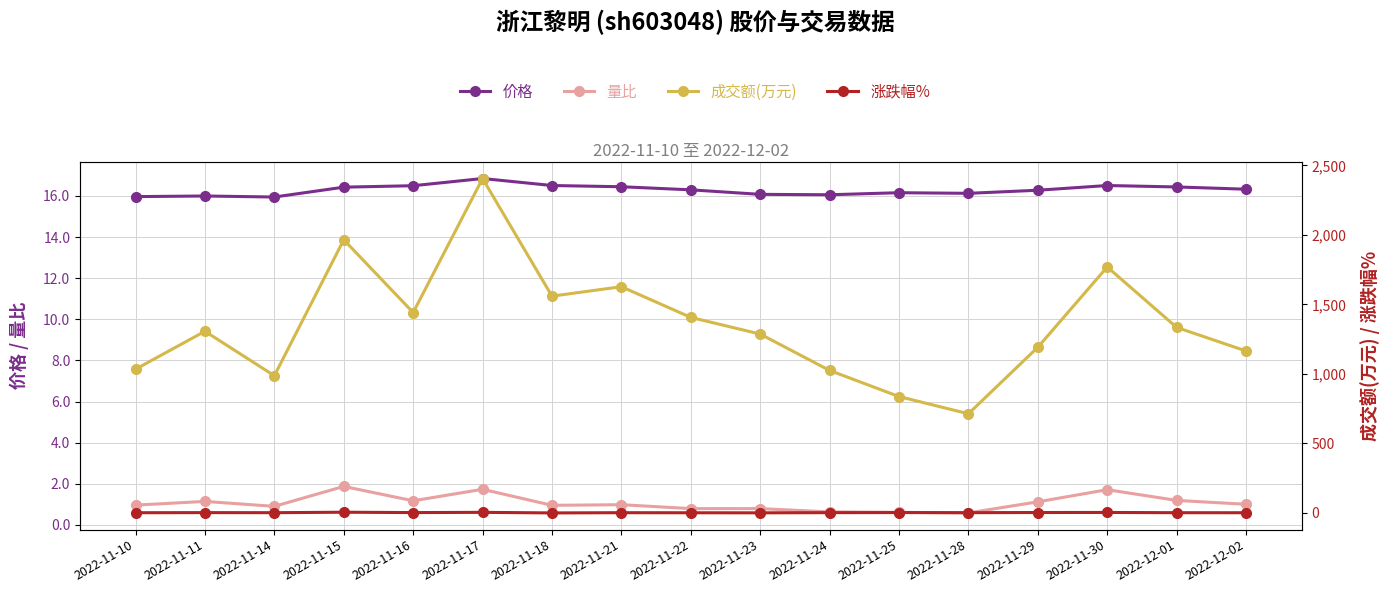

At which label does 成交额(万元) first exceed 1306?

2022-11-15